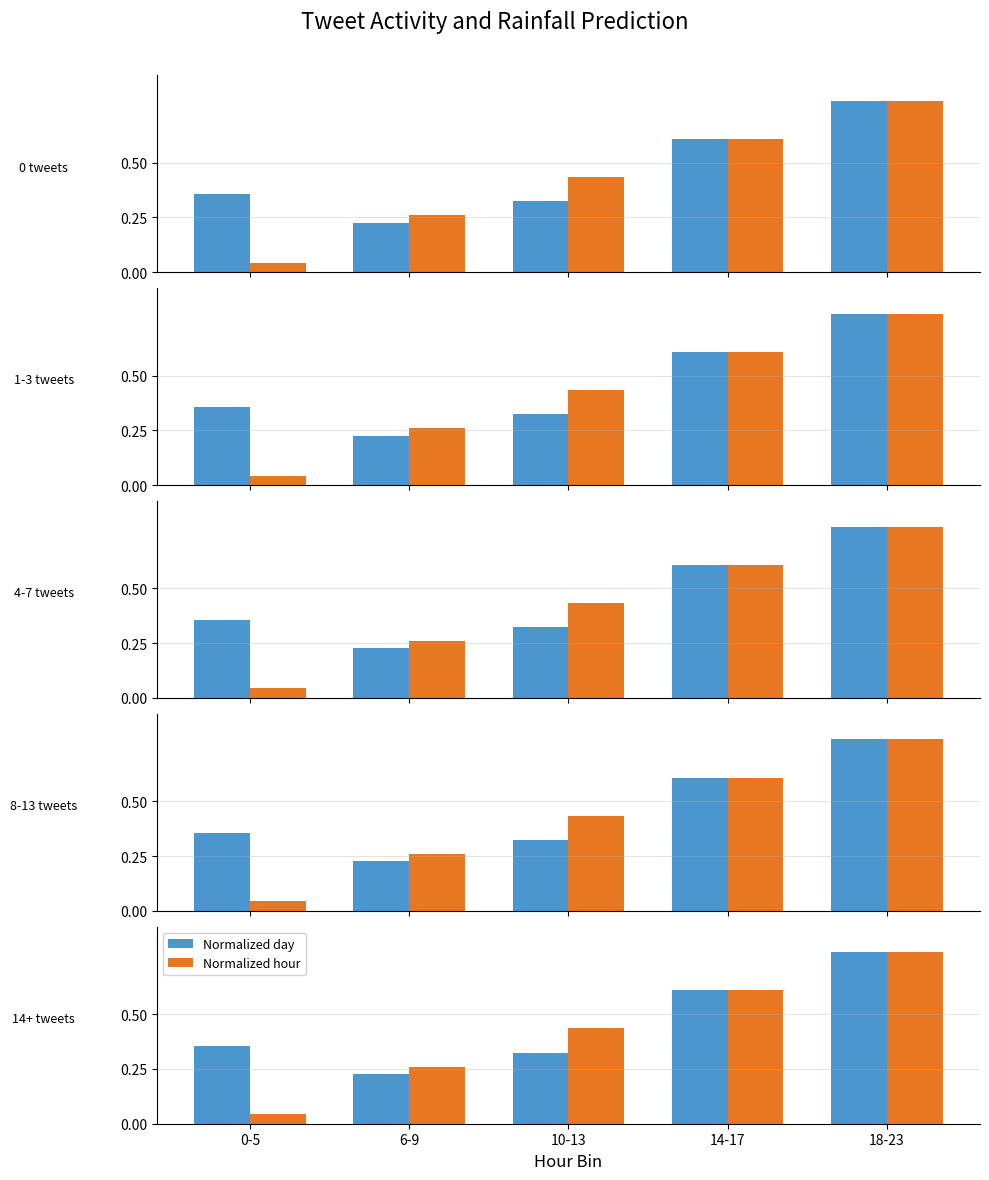

What is the value of the Normalized hour bar at the 2nd from the left?

0.3